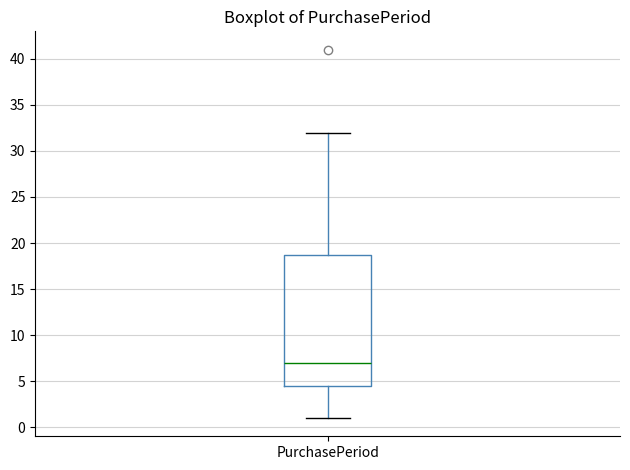

Transcribe this box plot: give where the median line is, the range the box spans, and where the two whiskers end, as read against the y-axis. The values are not printed on the chart, so give them approximately, as read against the axis.

median 7.0, box 4.5 to 19.0, whiskers 1.0 to 32.0